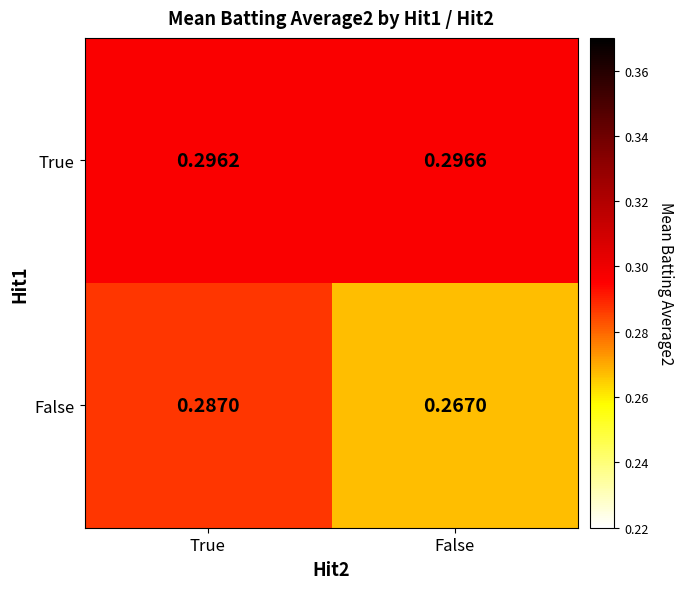

How many series are shown in this chart?

2